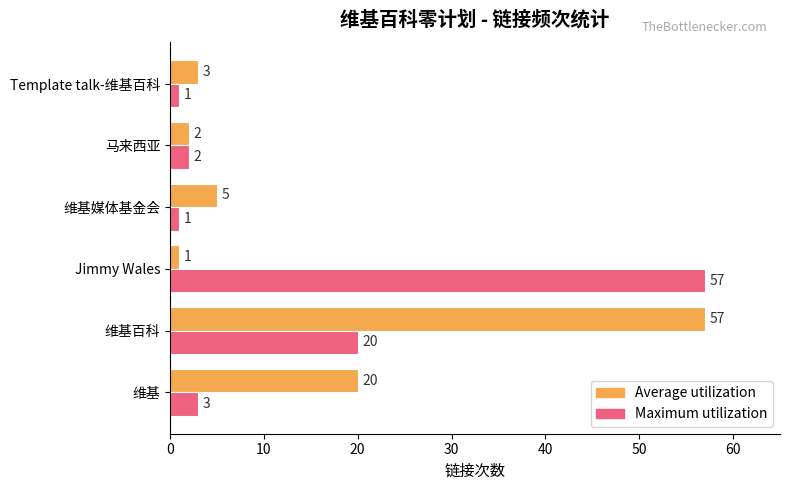

What is the difference between the maximum and minimum values in the Average utilization series?

56